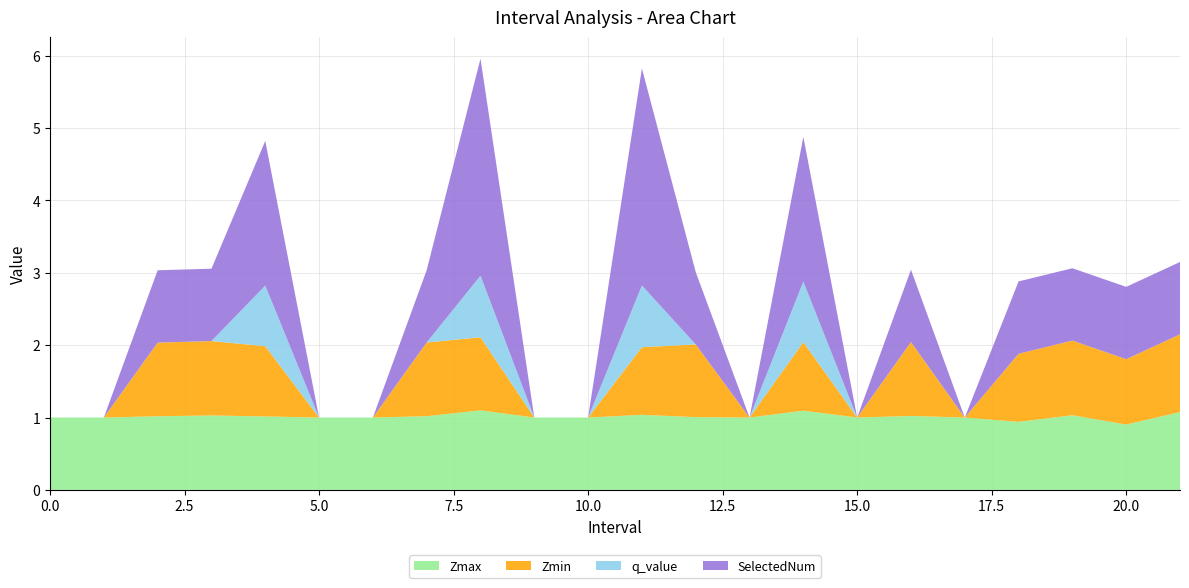

Reading left to right, extract all data points from this chart.

Zmax: 0=1.0	1=1.0	2.0=1.0	3.0=1.0	4.0=1.0	5=1.0	6=1.0	7.0=1.0	8.0=1.1	9=1.0	10=1.0	11.0=1.0	12.0=1.0	13=1.0	14.0=1.1	15=1.0	16.0=1.0	17=1.0	18.0=0.9	19.0=1.0	20.0=0.9	21.0=1.1
Zmin: 0=0.0	1=0.0	2.0=1.0	3.0=1.0	4.0=1.0	5=0.0	6=0.0	7.0=1.0	8.0=1.0	9=0.0	10=0.0	11.0=0.9	12.0=1.0	13=0.0	14.0=0.9	15=0.0	16.0=1.0	17=0.0	18.0=0.9	19.0=1.0	20.0=0.9	21.0=1.1
q_value: 0=0.0	1=0.0	2.0=0.0	3.0=0.0	4.0=0.8	5=0.0	6=0.0	7.0=0.0	8.0=0.9	9=0.0	10=0.0	11.0=0.9	12.0=0.0	13=0.0	14.0=0.8	15=0.0	16.0=0.0	17=0.0	18.0=0.0	19.0=0.0	20.0=0.0	21.0=0.0
SelectedNum: 0=0.0	1=0.0	2.0=1.0	3.0=1.0	4.0=2.0	5=0.0	6=0.0	7.0=1.0	8.0=3.0	9=0.0	10=0.0	11.0=3.0	12.0=1.0	13=0.0	14.0=2.0	15=0.0	16.0=1.0	17=0.0	18.0=1.0	19.0=1.0	20.0=1.0	21.0=1.0